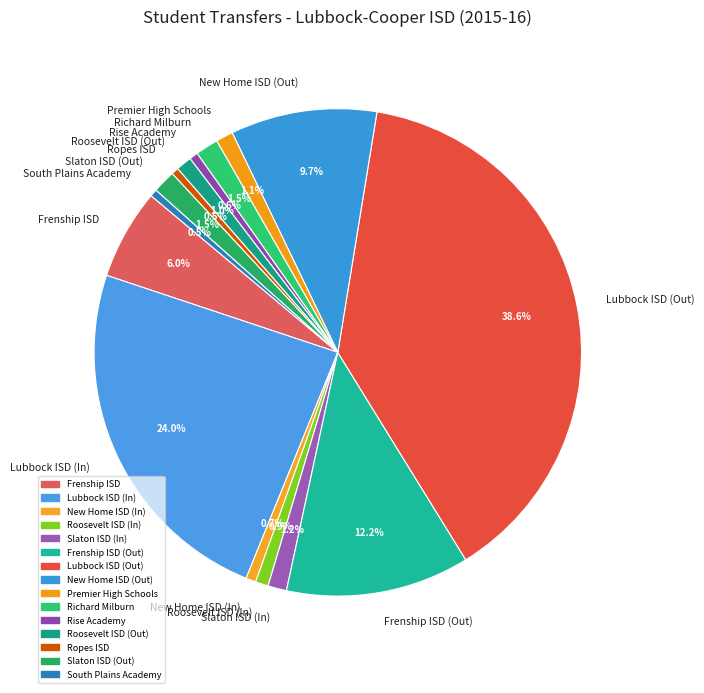

What is the largest slice in the pie chart?

Lubbock ISD (Out)